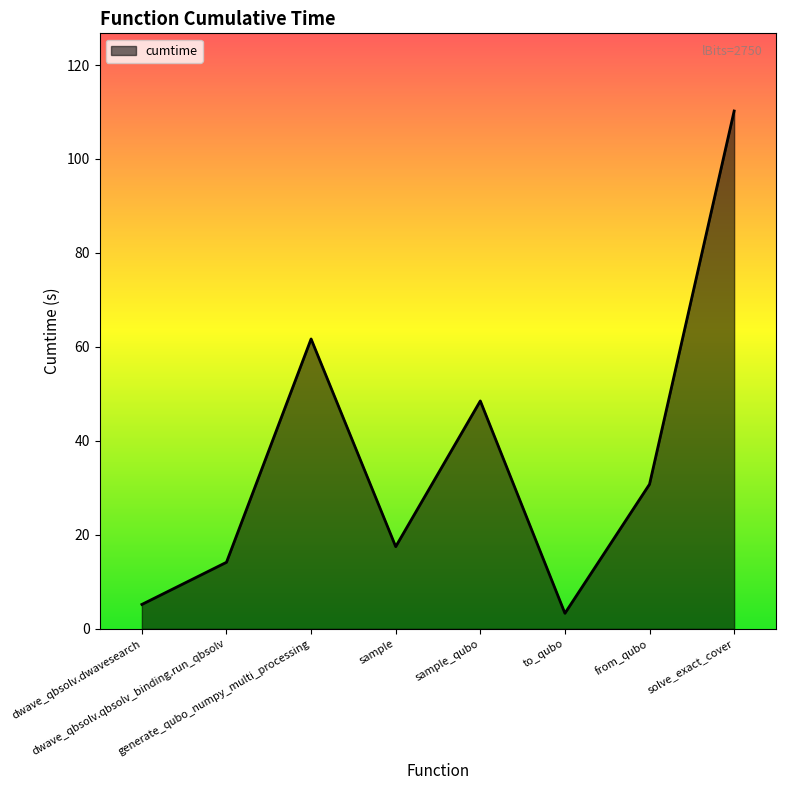

Count the number of categories in the chart.

8